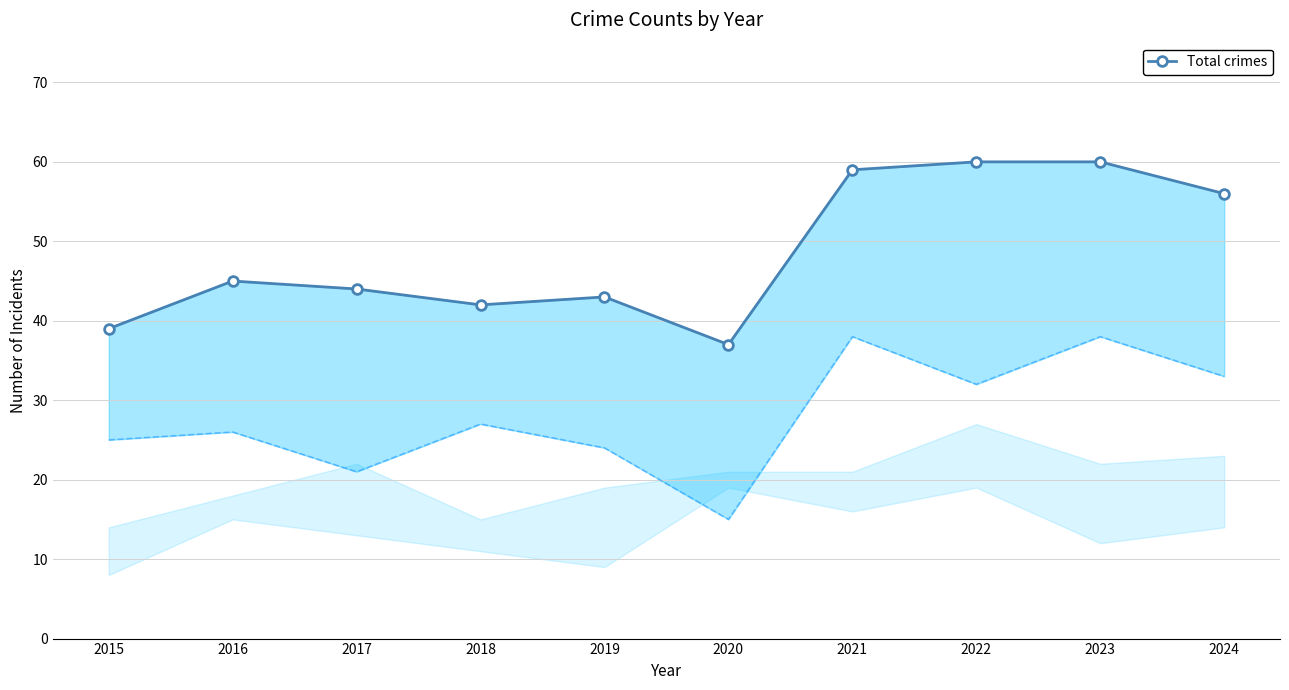

At which category does the data reach its first local valley?

2018